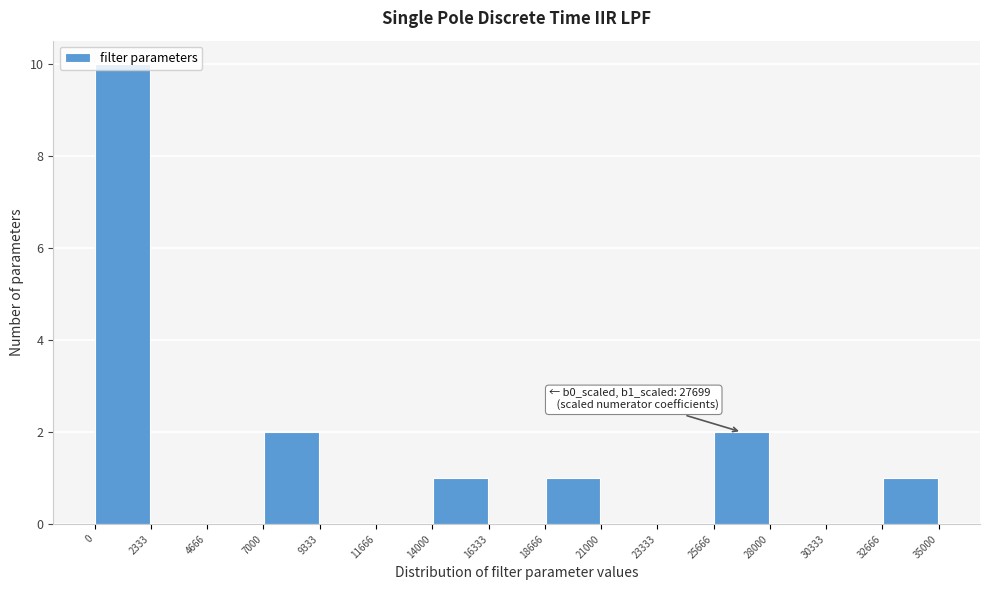

Over which range of the x-axis is the bar tallest?

0 to 2333